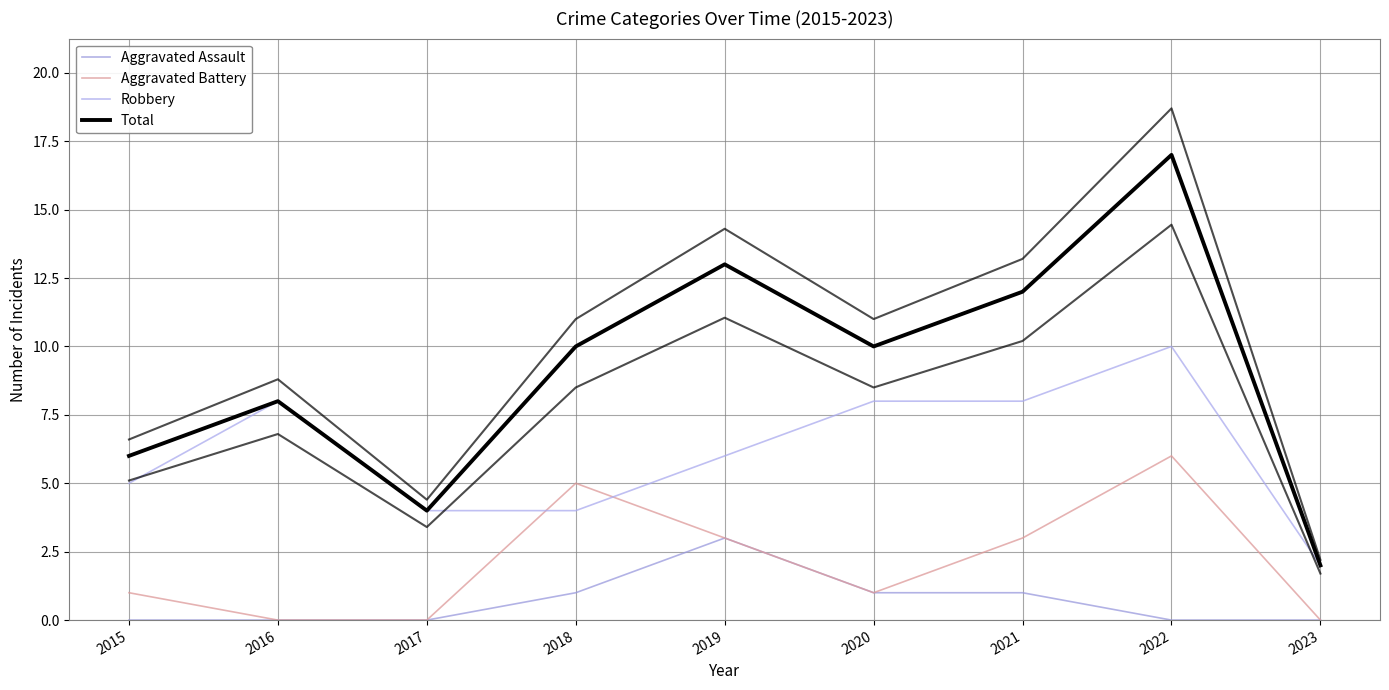

True or false: Robbery and Total intersect in this chart.

False